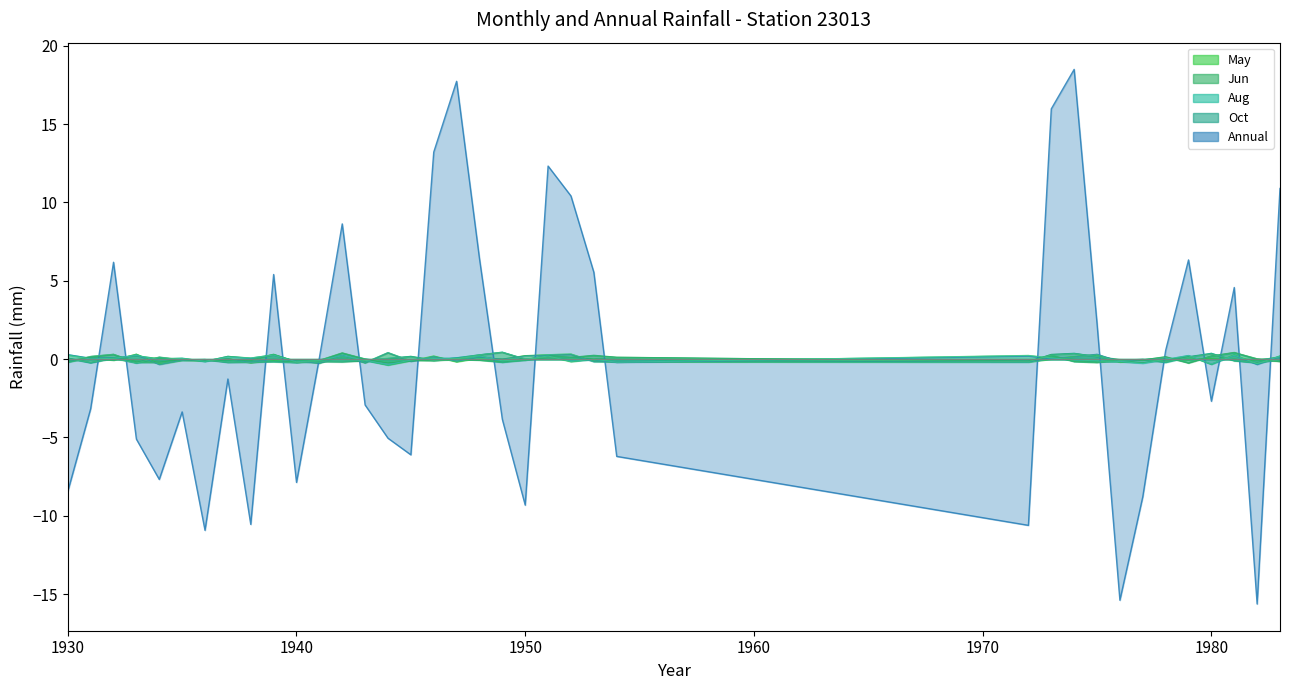

What is the value of the Jun point at the 2nd from the left?

0.2